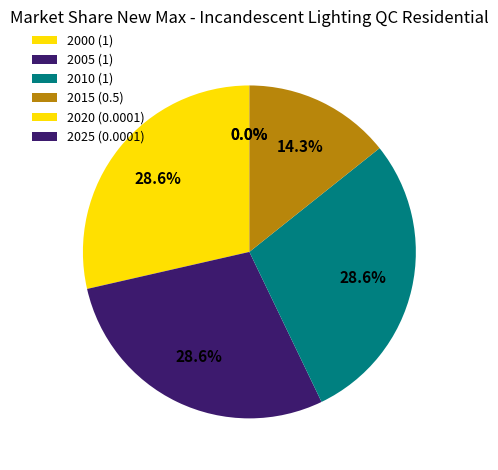

Which category has the biggest portion of the pie?

2000